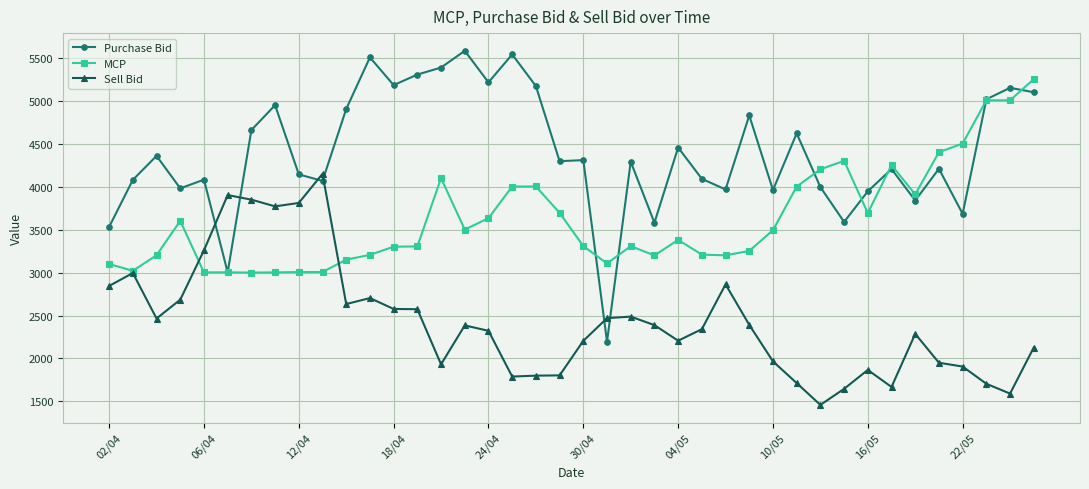

At how many categories does at least one series exceed 4047?

31